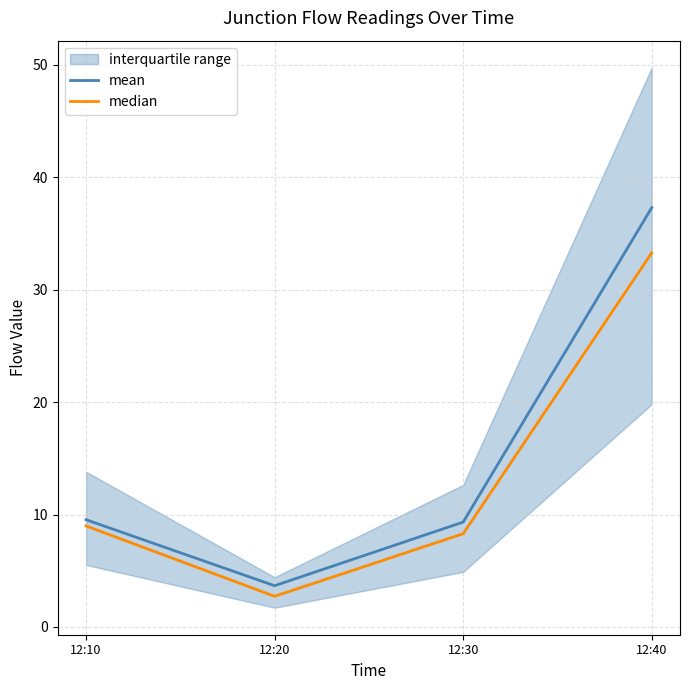

What is the minimum value shown in the chart?

2.7